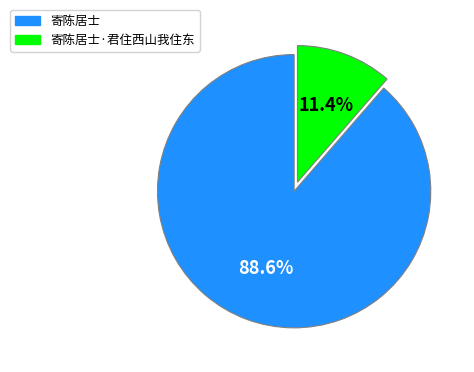

Is there any slice that represents more than half of the pie?

Yes